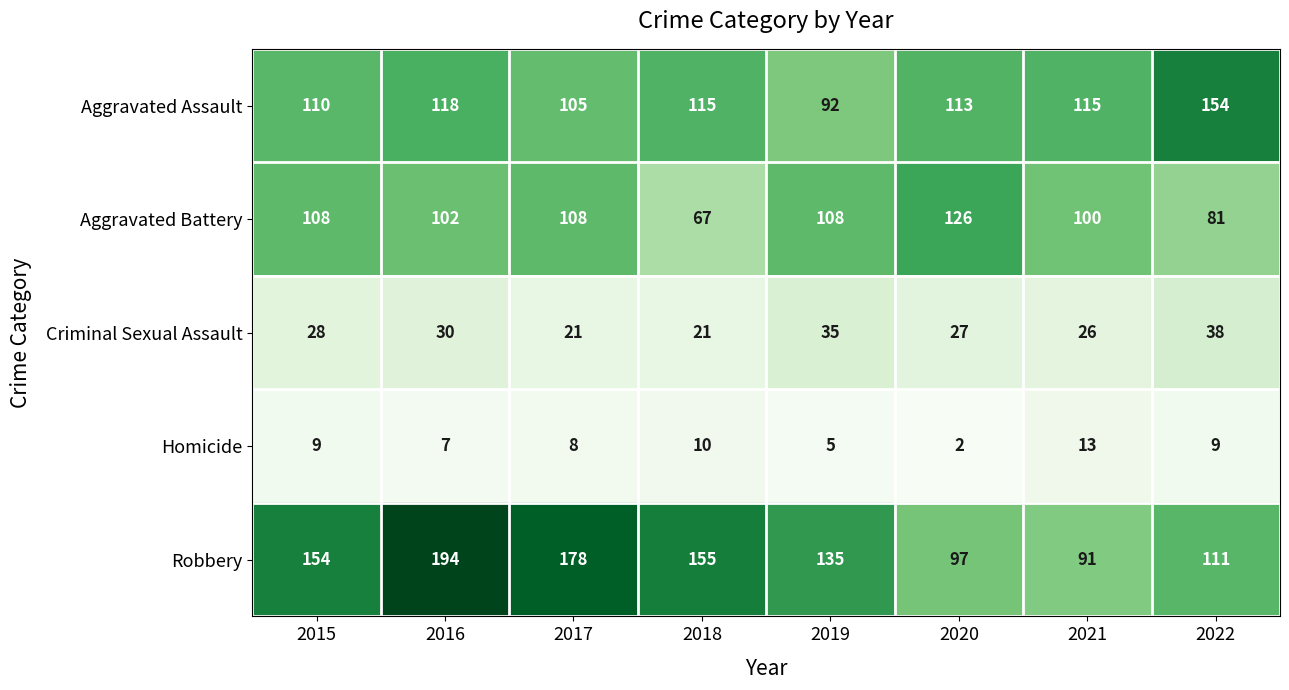

What is the difference between the highest and lowest values at 2021?

102